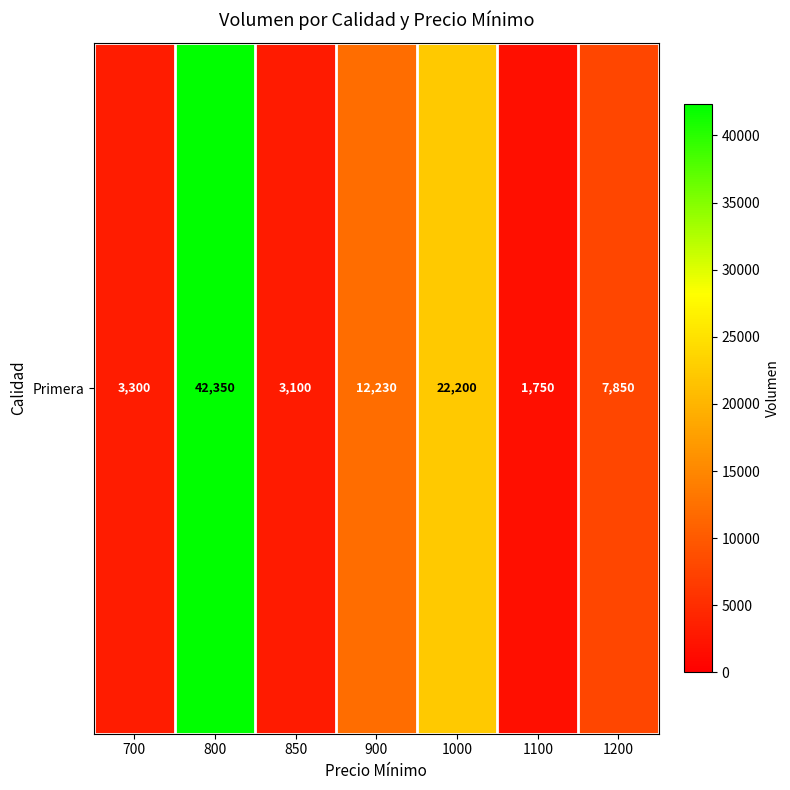

The value at 900 is 12230. True or false?

True